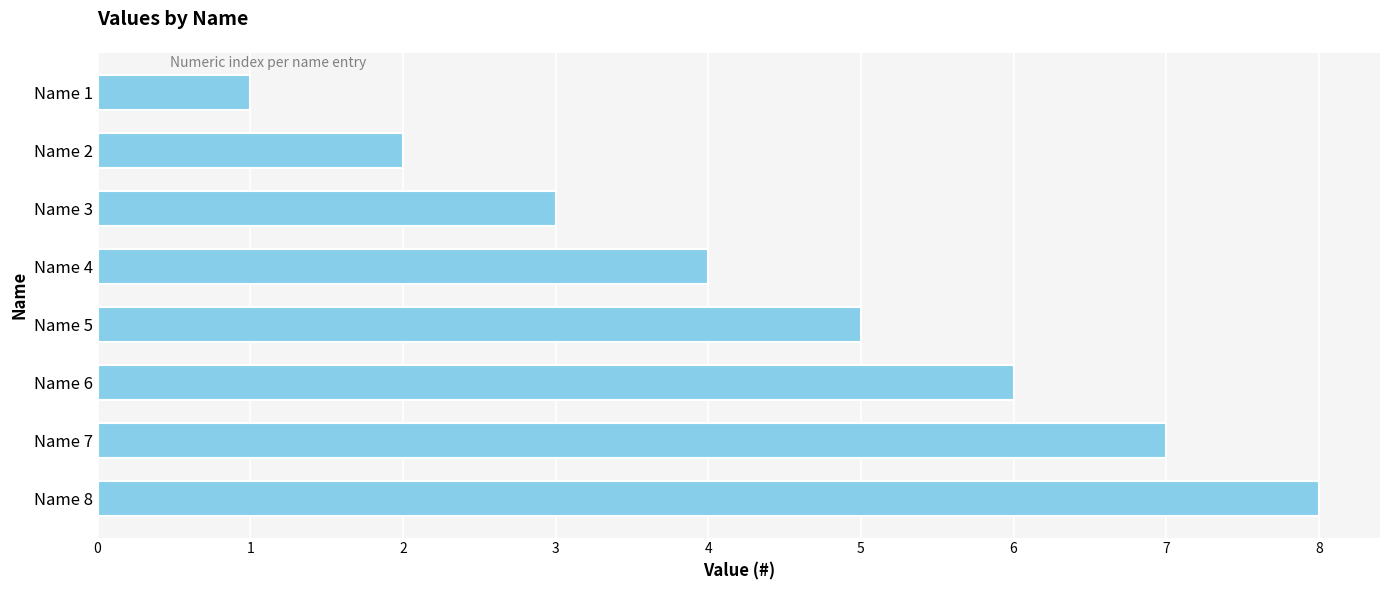

True or false: the data shows 2 at Name 4.

False